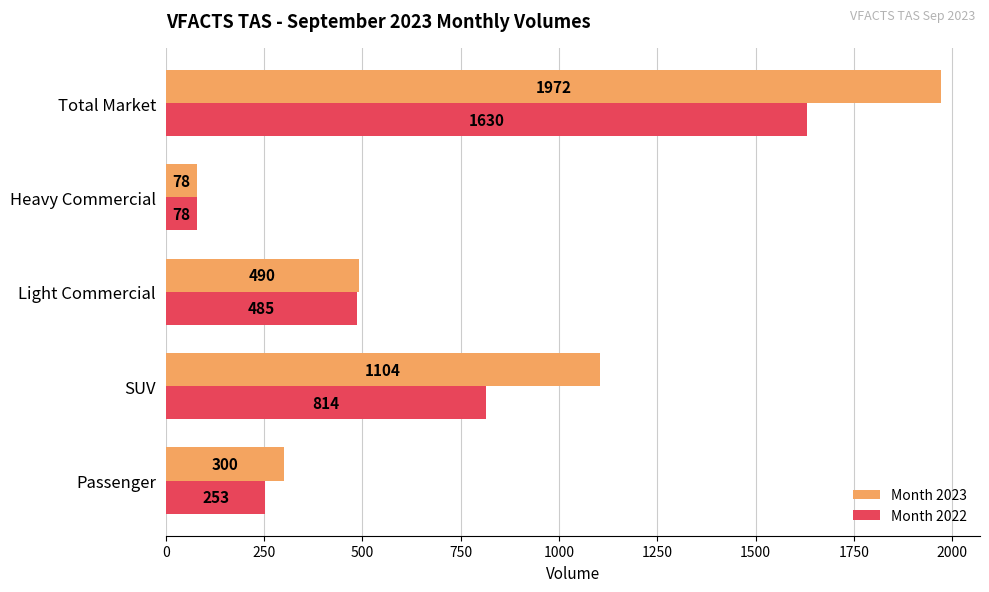

At how many categories does at least one series exceed 743?

2